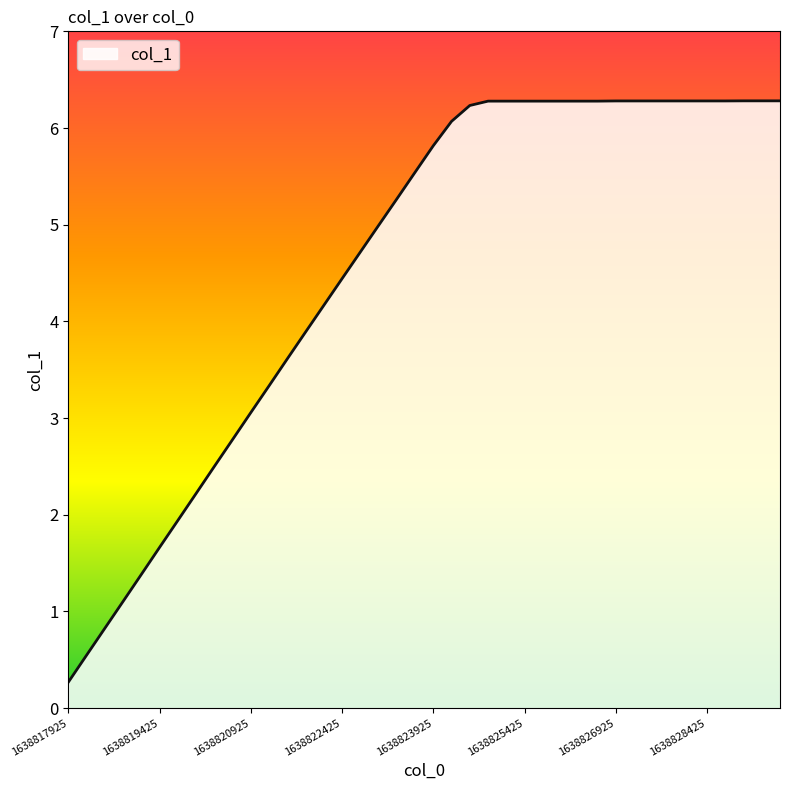

What is the average value?

4.6